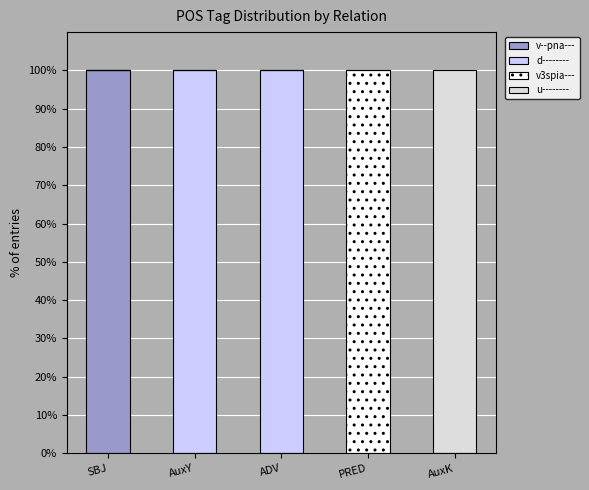

What is the sum of all v--pna--- values?

100